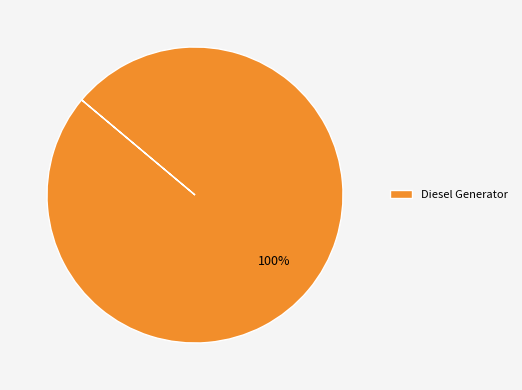

How many slices are in this pie chart?

1